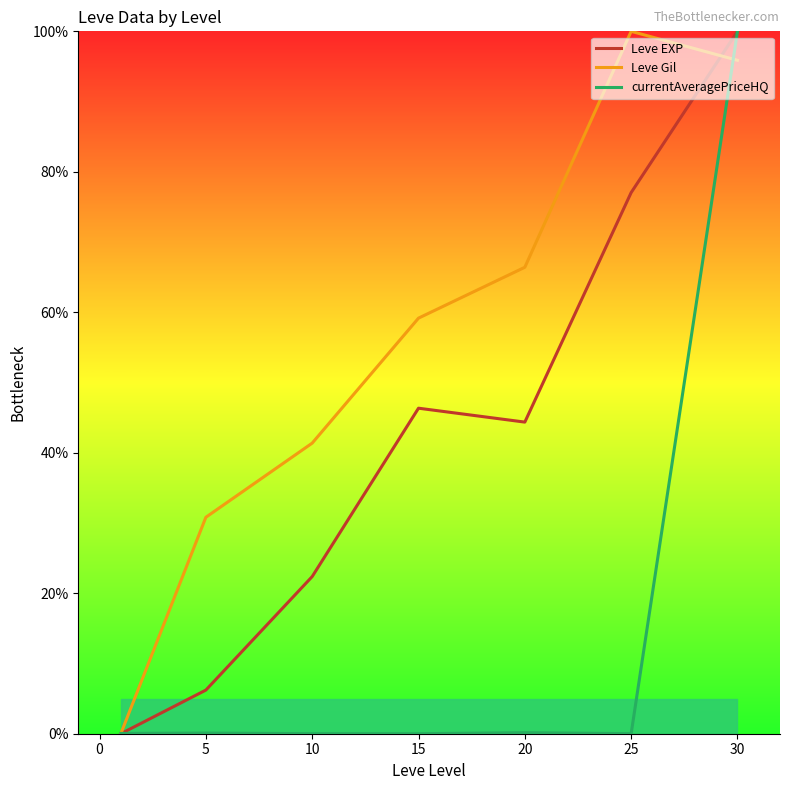

How many interior local peaks does the Leve Gil series have?

1